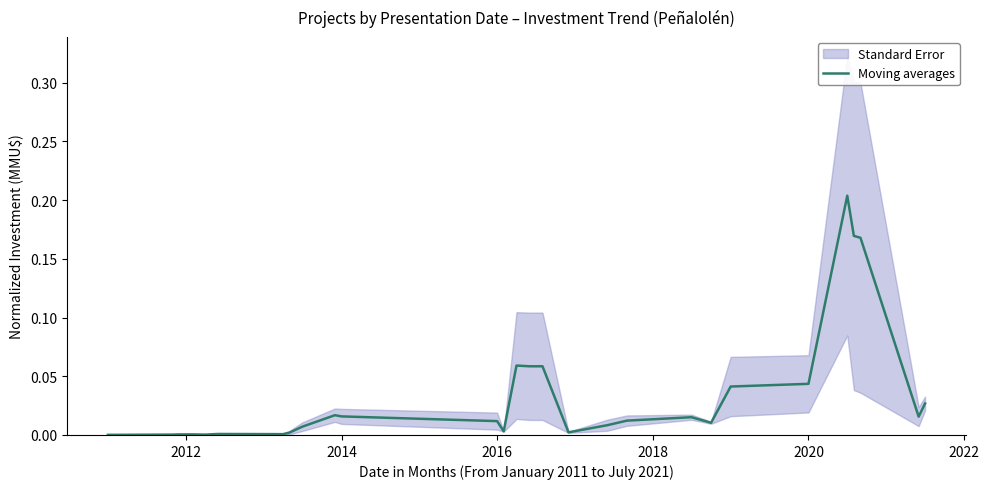

The Moving averages series shows 0.0 at 2012. True or false?

True